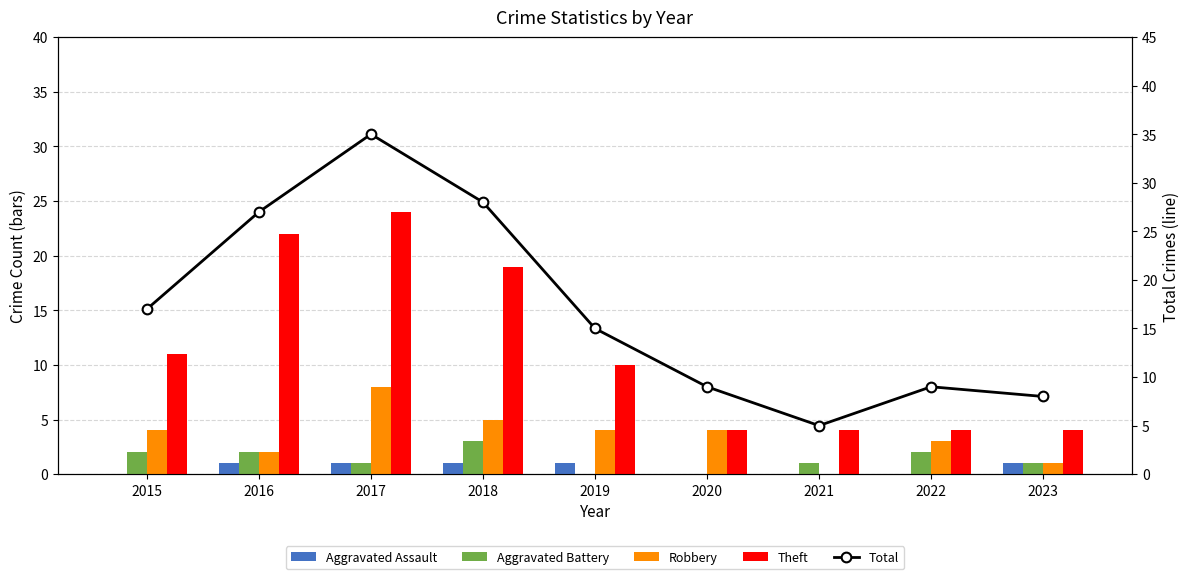

True or false: Total has a value of 27 at 2016.

True